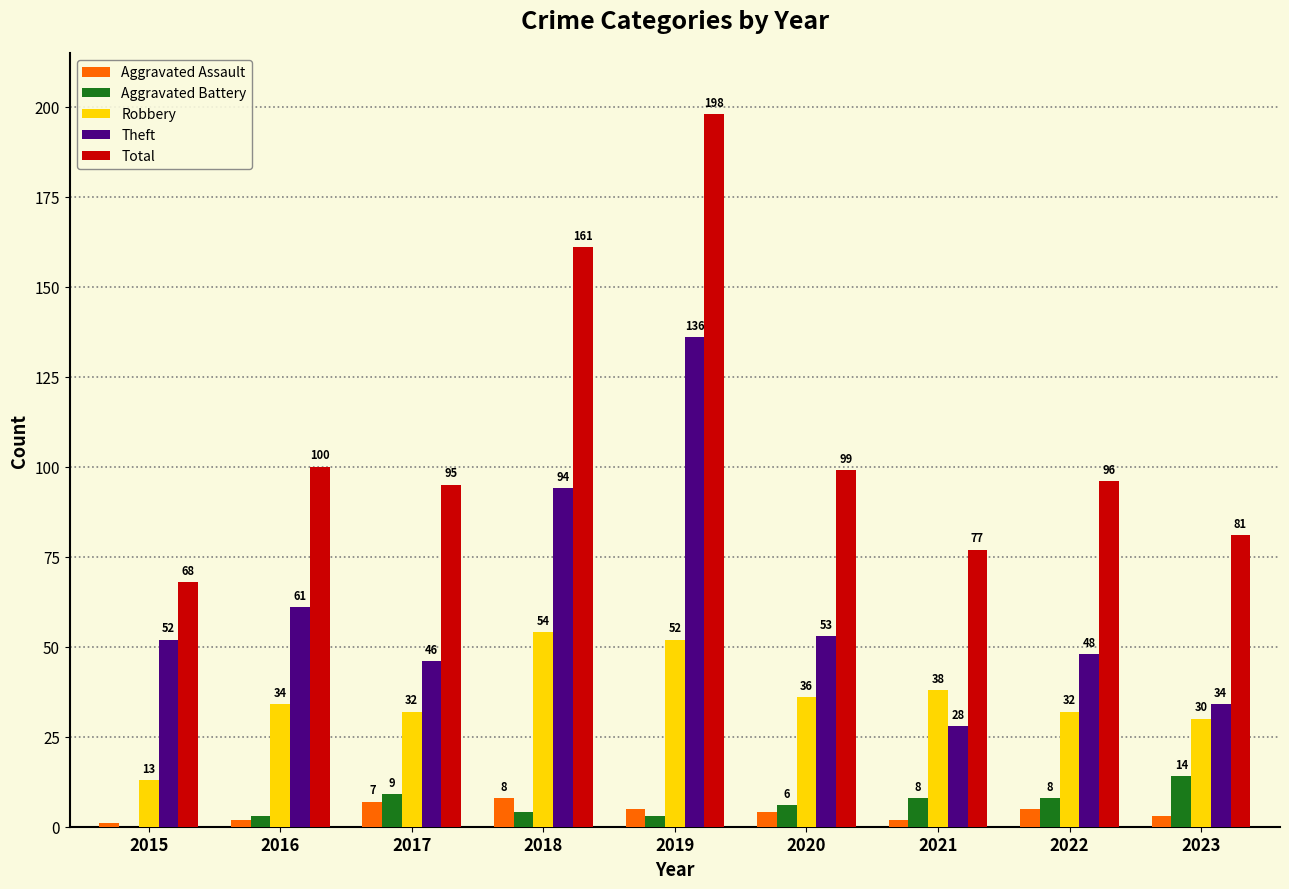

The value of Robbery at 2021 is 38. True or false?

True